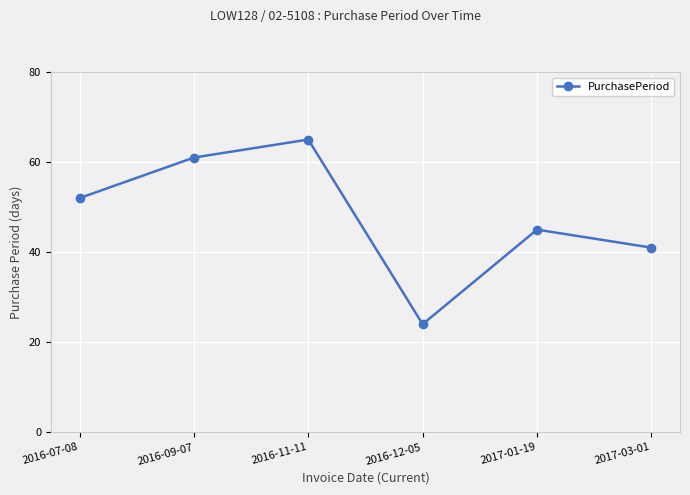

What is the change in value from 2016-07-08 to 2016-09-07?

+9